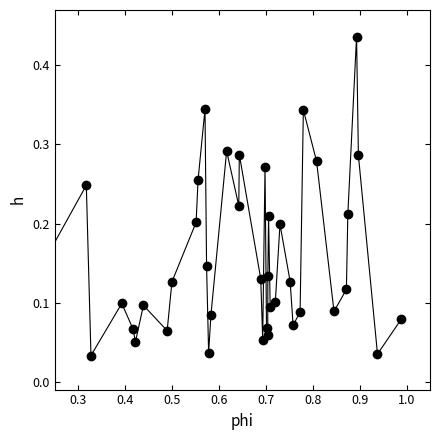

How many points are higher than both their immediate neighbors (excluding endpoints)?

11